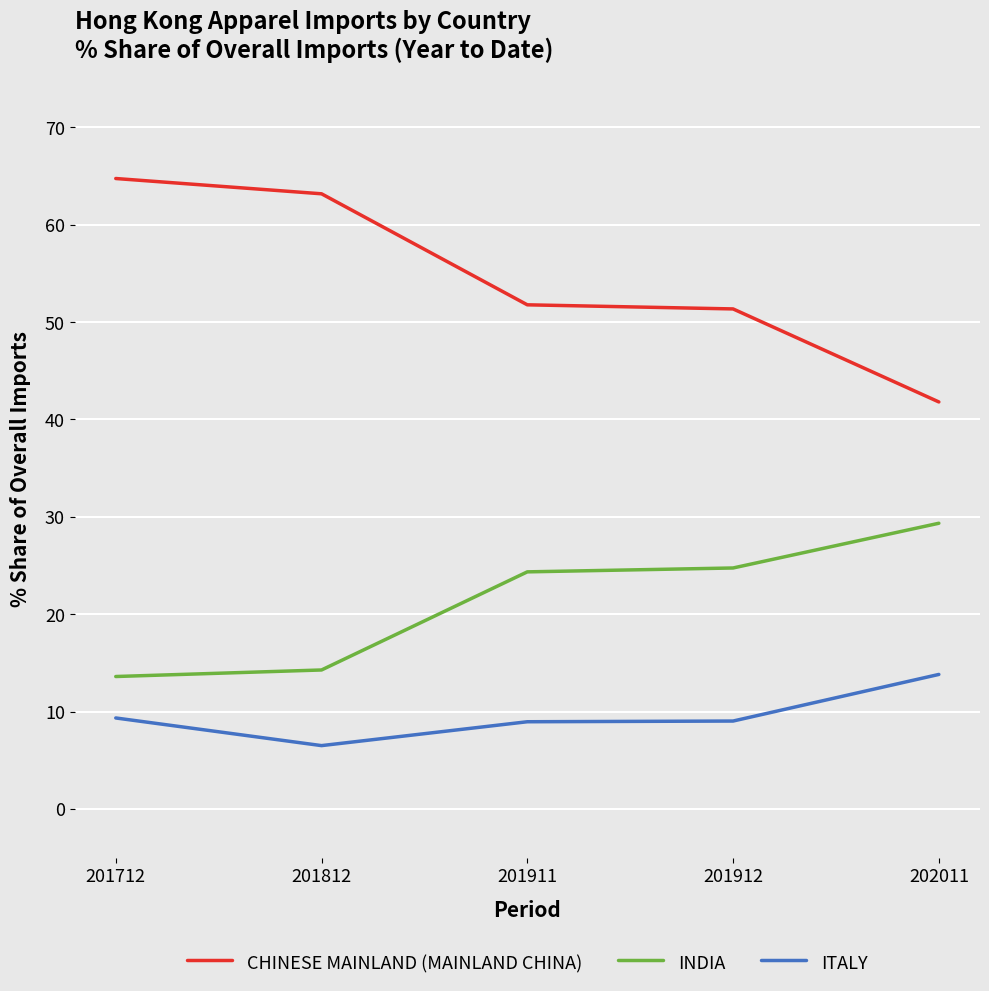

True or false: ITALY has a value of 9.0 at 201912.

True